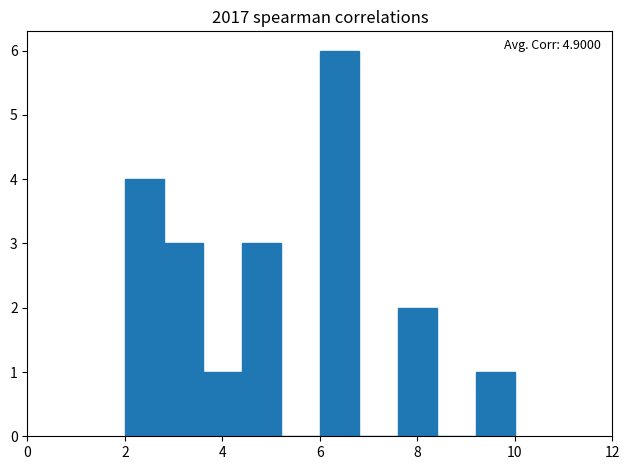

Which range on the x-axis has the tallest bar?

6.0 to 6.8